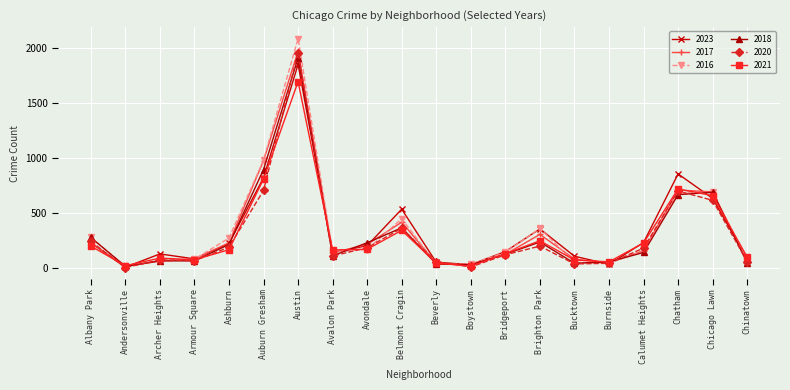

The value of 2017 at Belmont Cragin is 420. True or false?

True